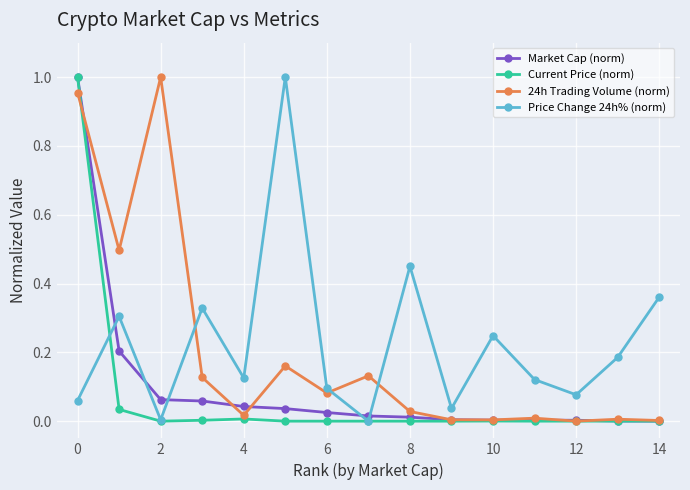

After their last crossing, which series has the higher values: Price Change 24h% (norm) or 24h Trading Volume (norm)?

Price Change 24h% (norm)